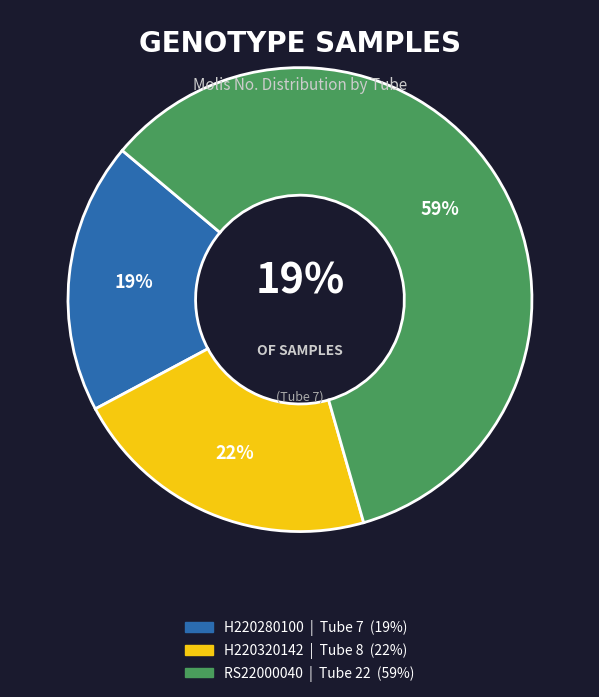

What is the total percentage of H220320142 and RS22000040?

81.1%